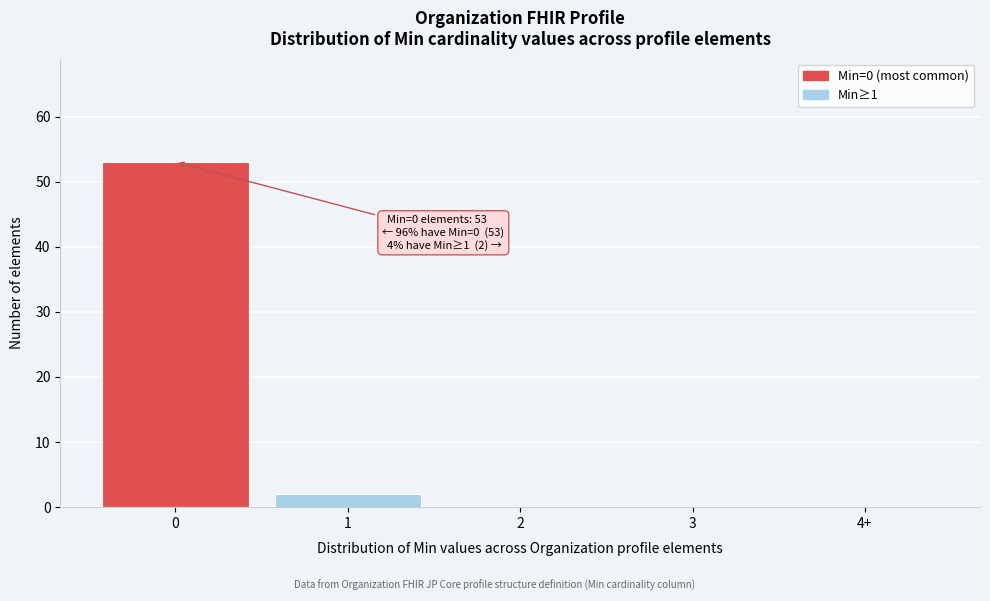

Reading left to right, what are all the values shown in this chart?

0=53	1=2	2=0	3=0	4+=0